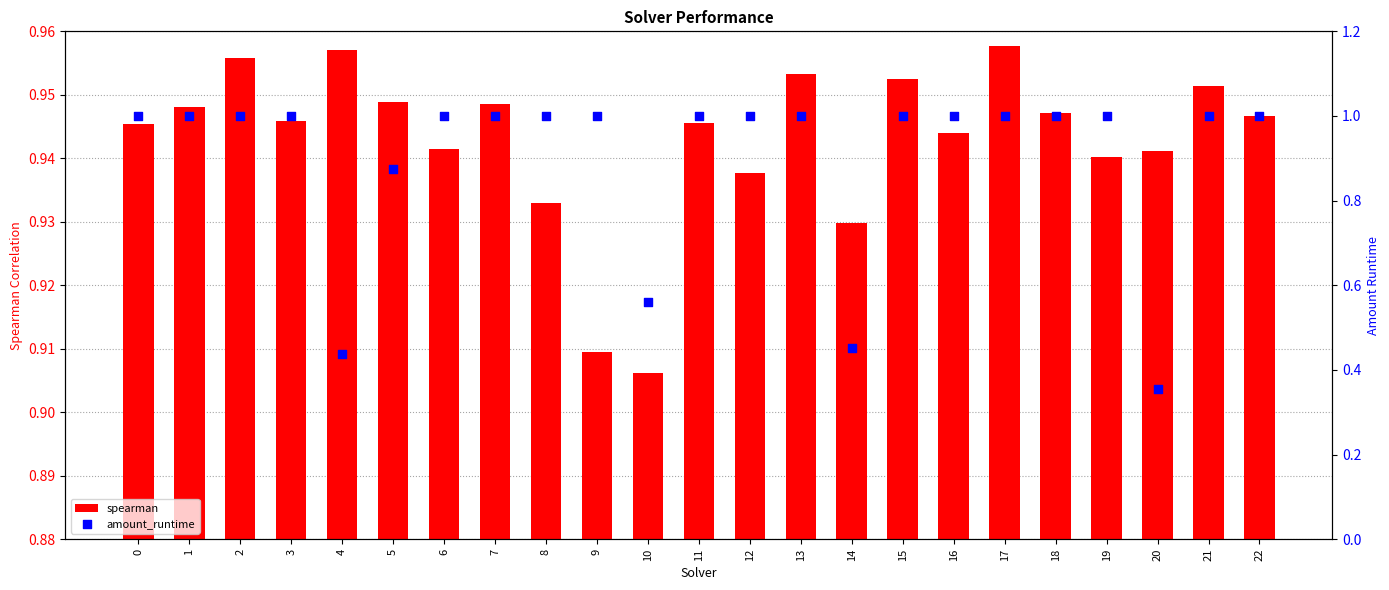

What is the total value across all series at 9?

1.9